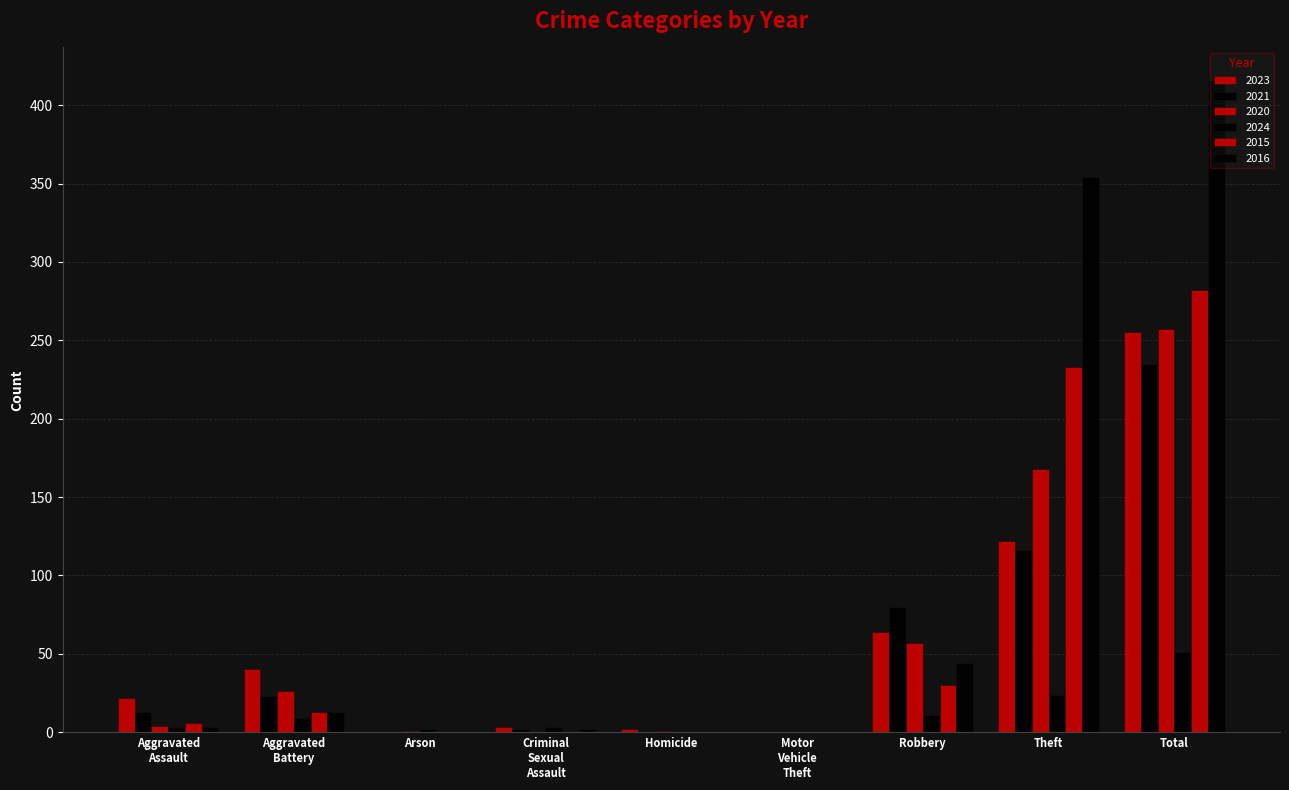

What is the difference between the second highest and second lowest values in the 2021 series?

116